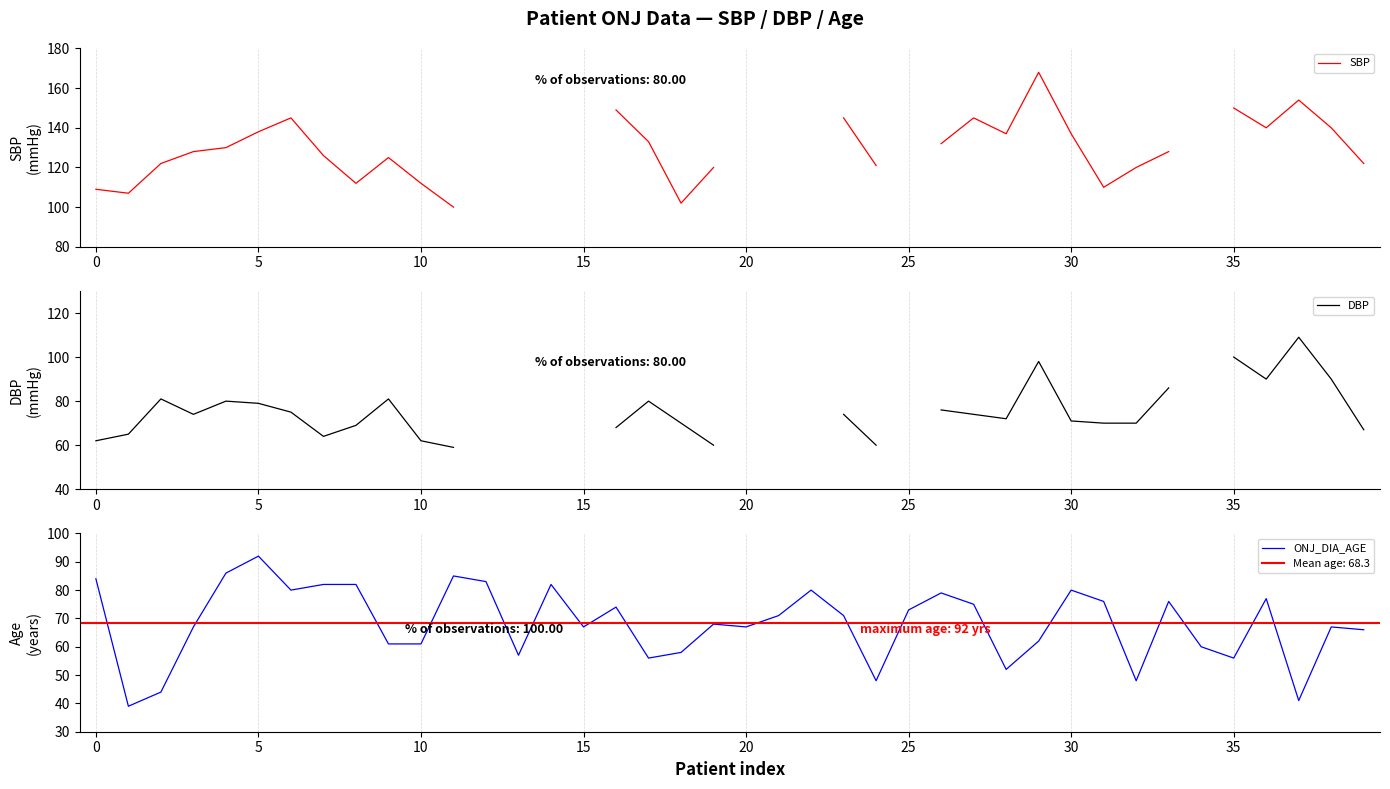

Which series has the largest range (max minus min)?

SBP